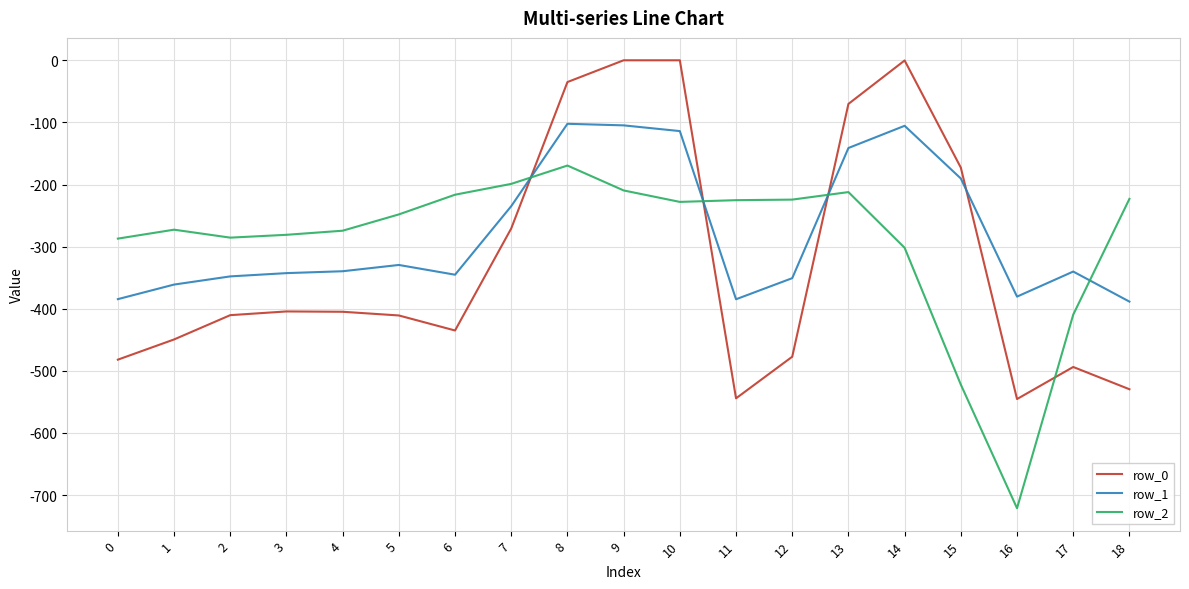

Is the value of row_2 at 7 greater than the value of row_0 at 8?

No